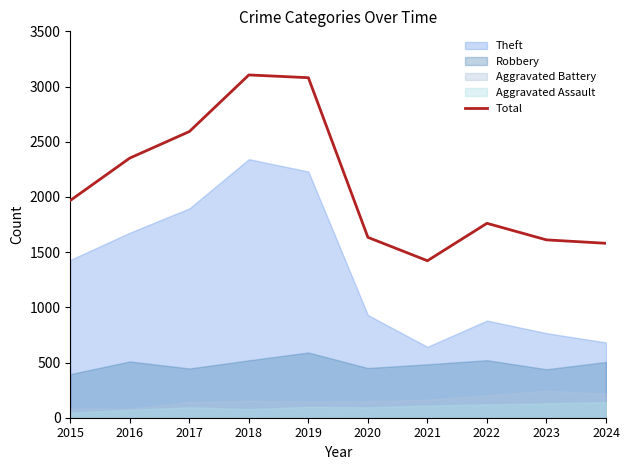

List the labels in order of value, smallest first.

2021, 2024, 2023, 2020, 2022, 2015, 2016, 2017, 2019, 2018